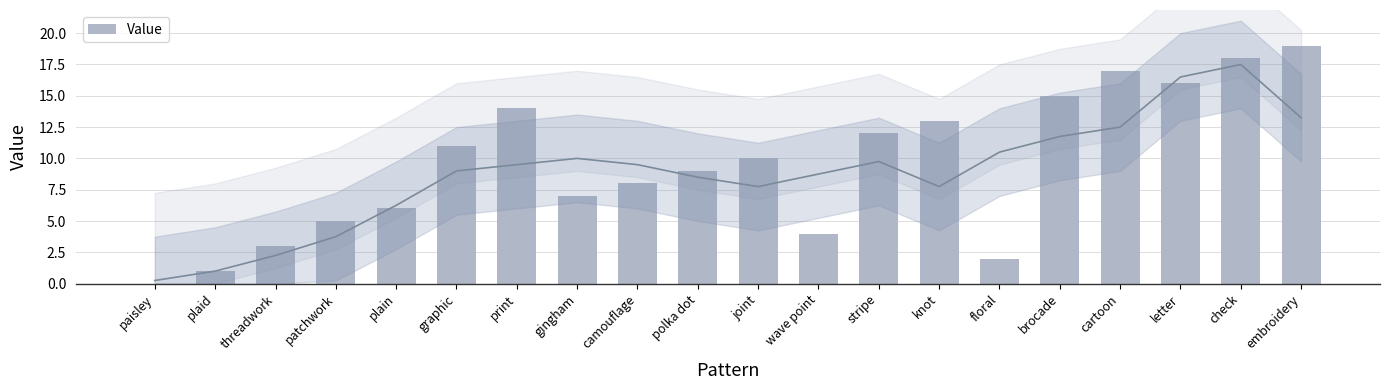

How many distinct data groups are displayed?

1